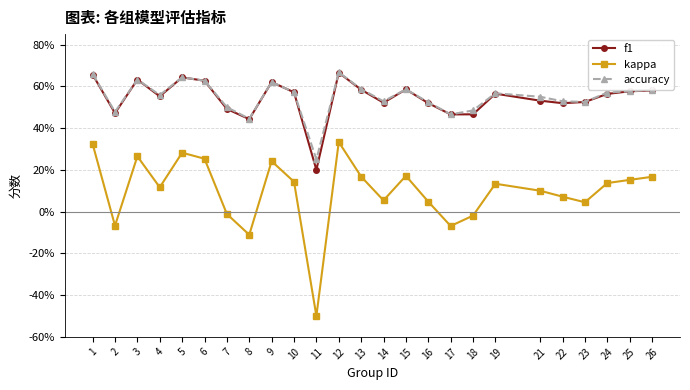

What is the total value across all series at 6?

1.5